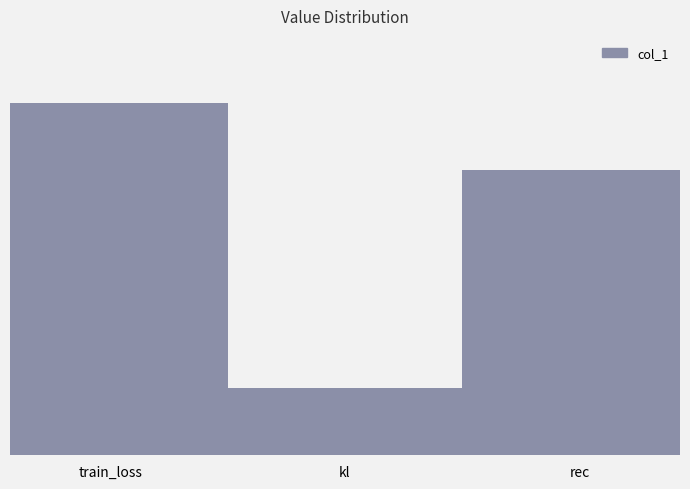

What is the value of the 1st bar from the left?

100.8